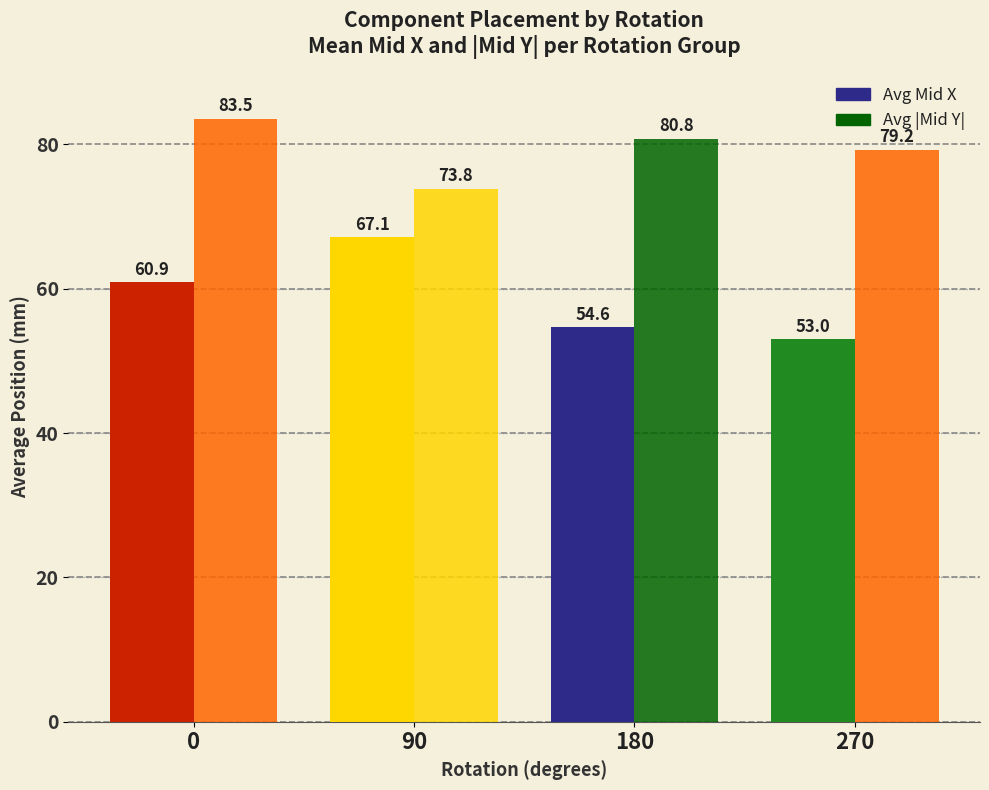

Which series has the widest spread of values?

Avg Mid X